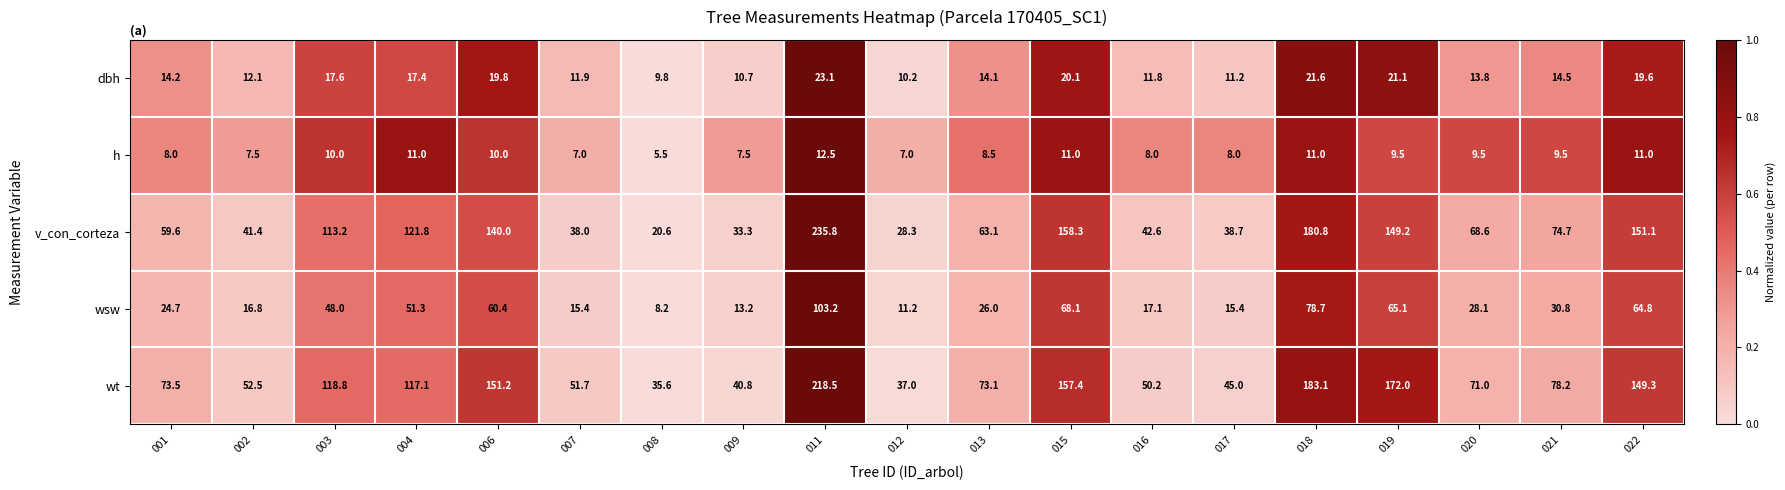

The v_con_corteza series shows 180.8 at 018. True or false?

True